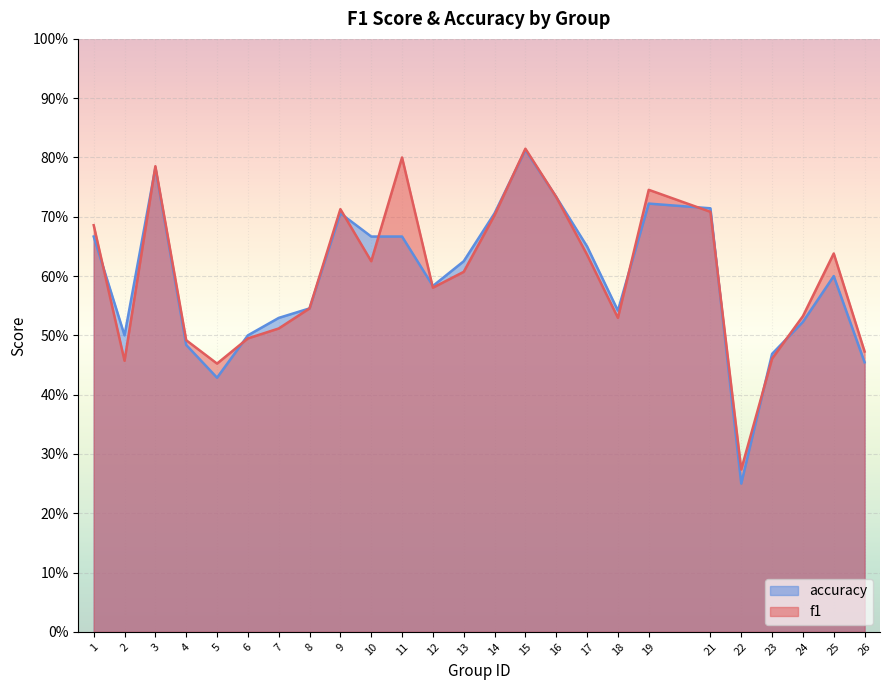

Rank the series by their average value, from highest to lowest.

f1, accuracy